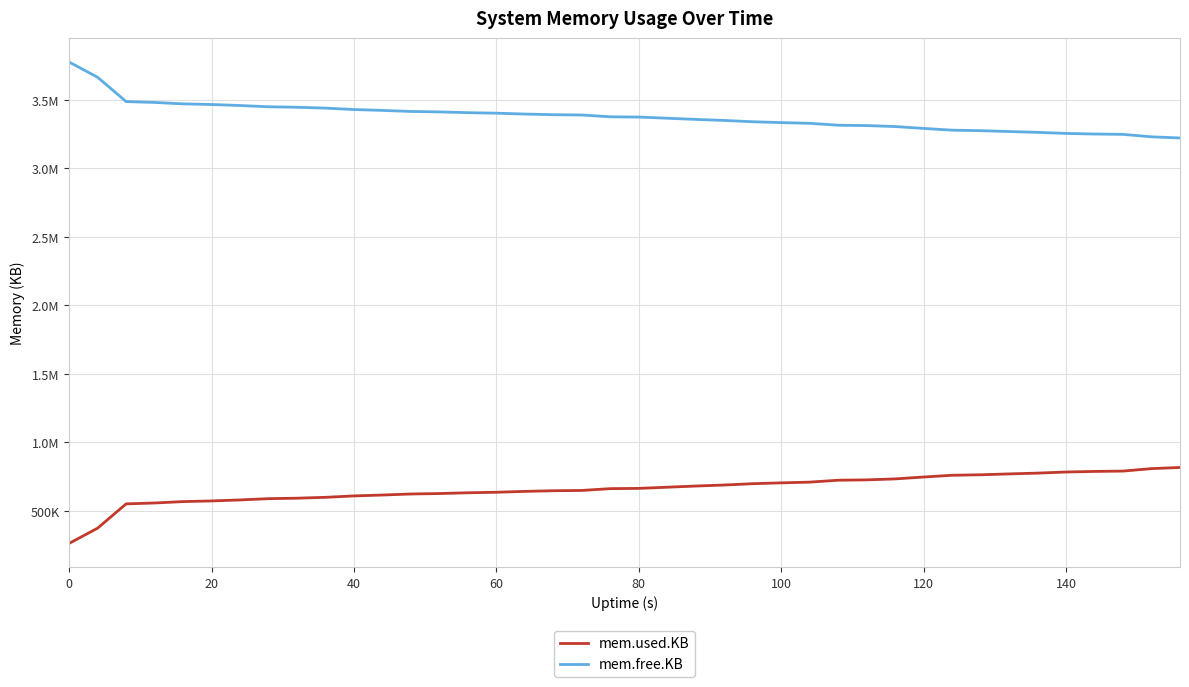

Does the chart display data point markers on the line(s)?

No